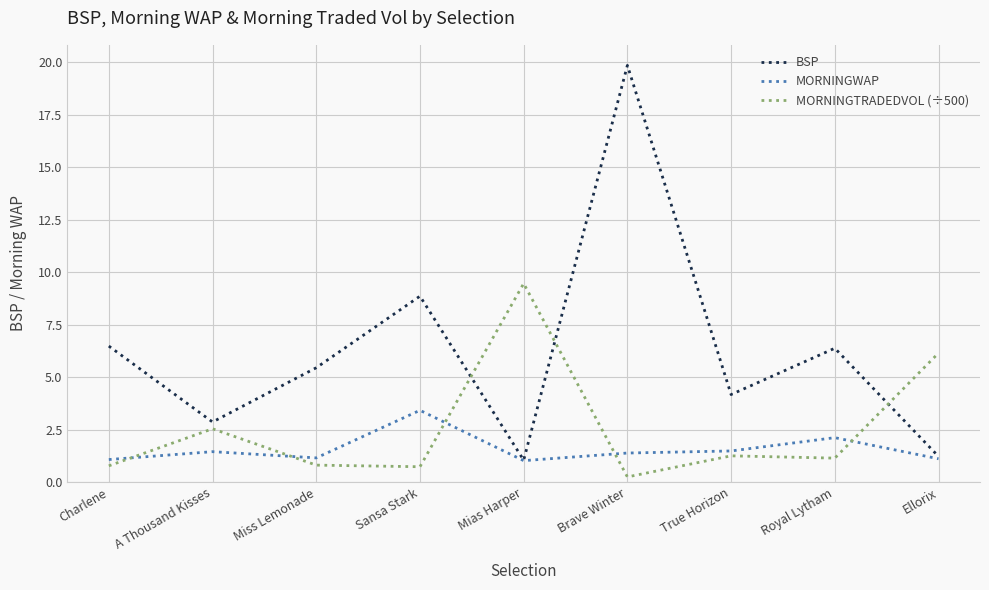

What are all the series names shown in the legend?

BSP, MORNINGWAP, MORNINGTRADEDVOL (÷500)